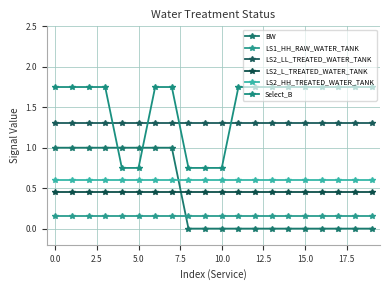

Does the chart have visible grid lines?

Yes